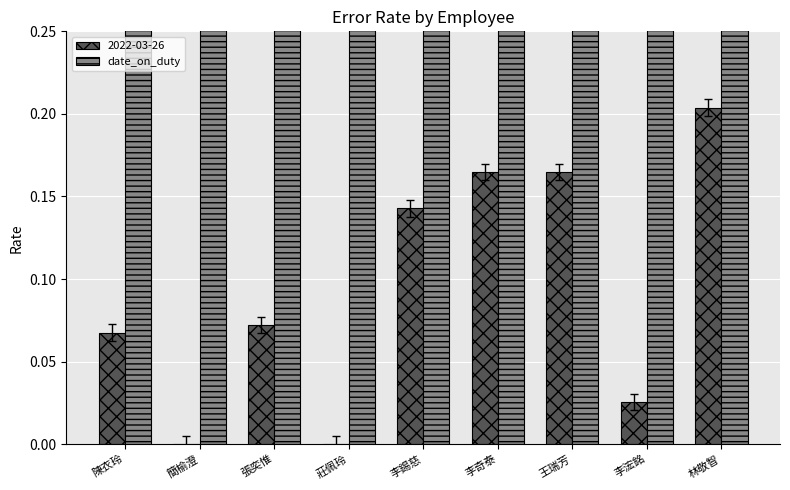

What is the label of the 8th bar from the left?

李浤銘